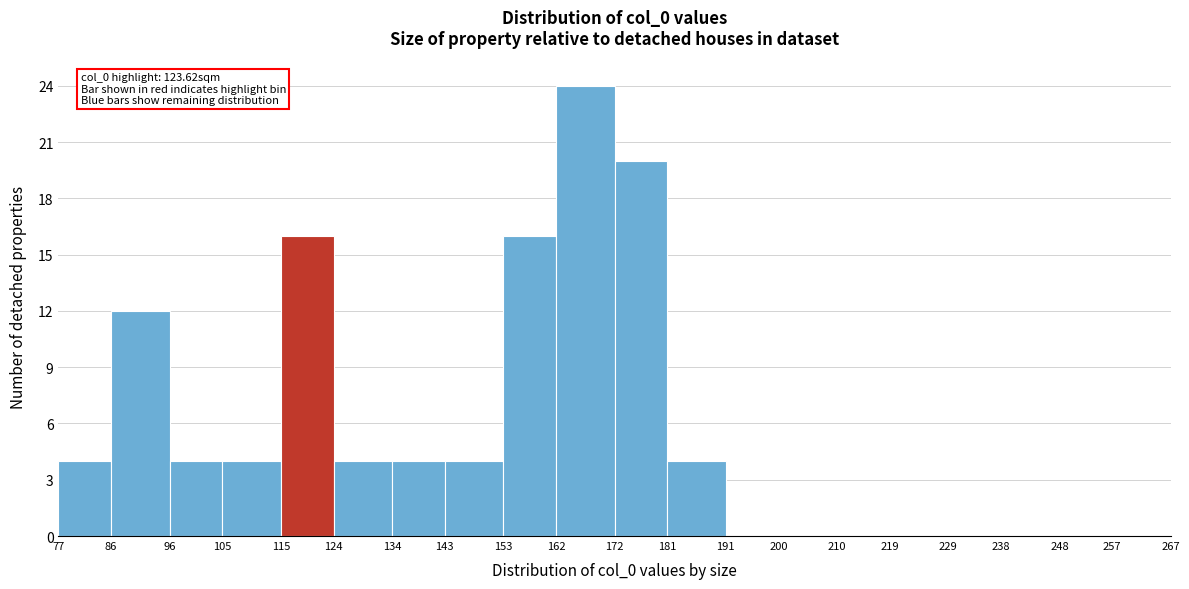

Which range on the x-axis has the tallest bar?

162 to 172